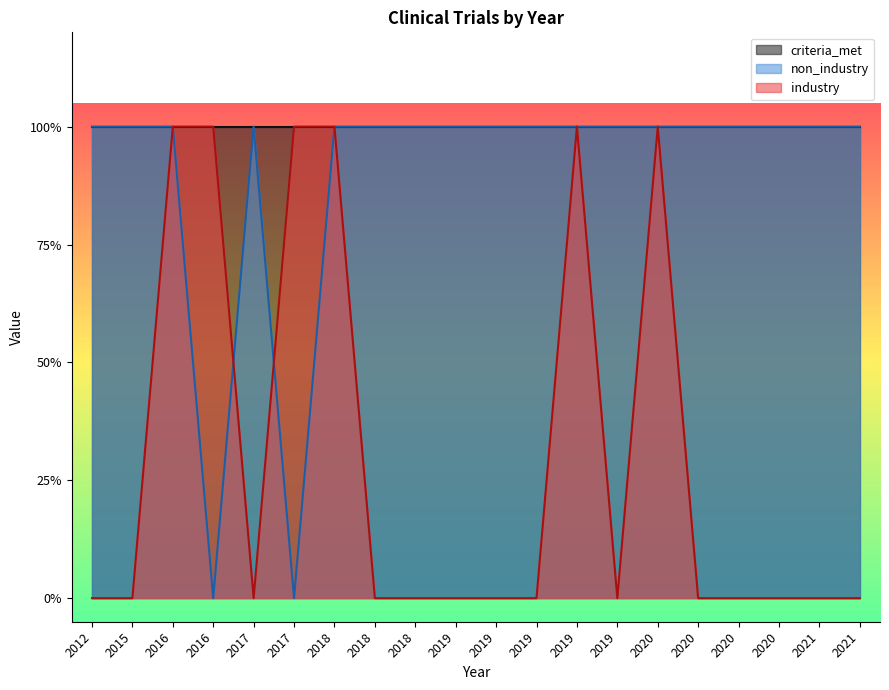

Does the chart have visible grid lines?

No